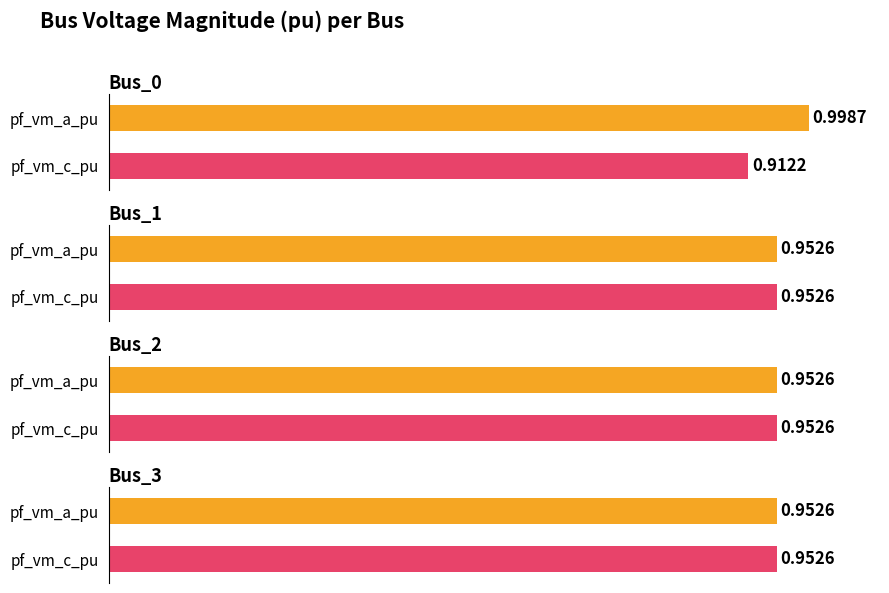

True or false: pf_vm_a_pu has a value of 1.0 at Bus_0.

True